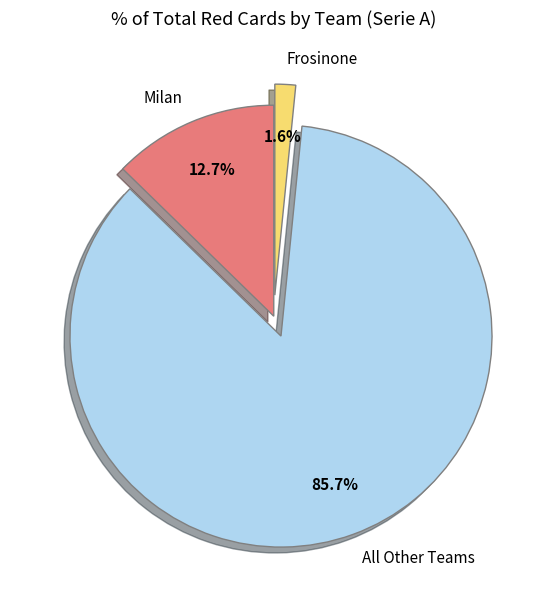

Rank the categories by value from highest to lowest.

All Other Teams, Milan, Frosinone